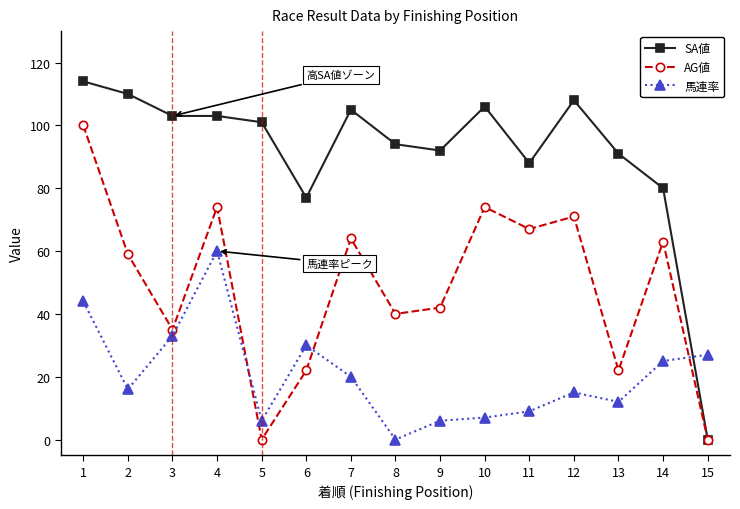

What are all the series names shown in the legend?

SA値, AG値, 馬連率